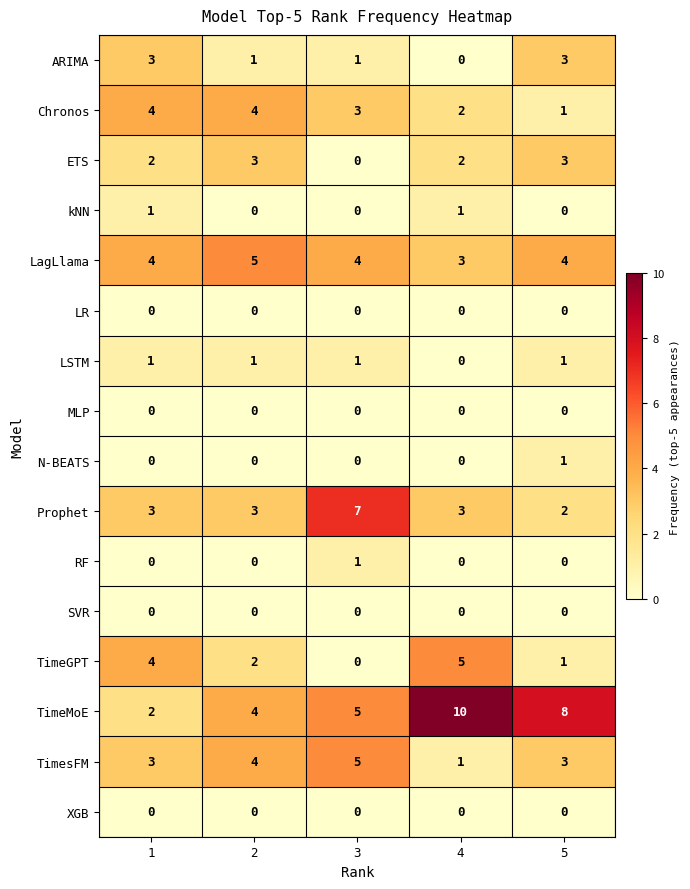

True or false: ETS has a value of 2 at 4.

True